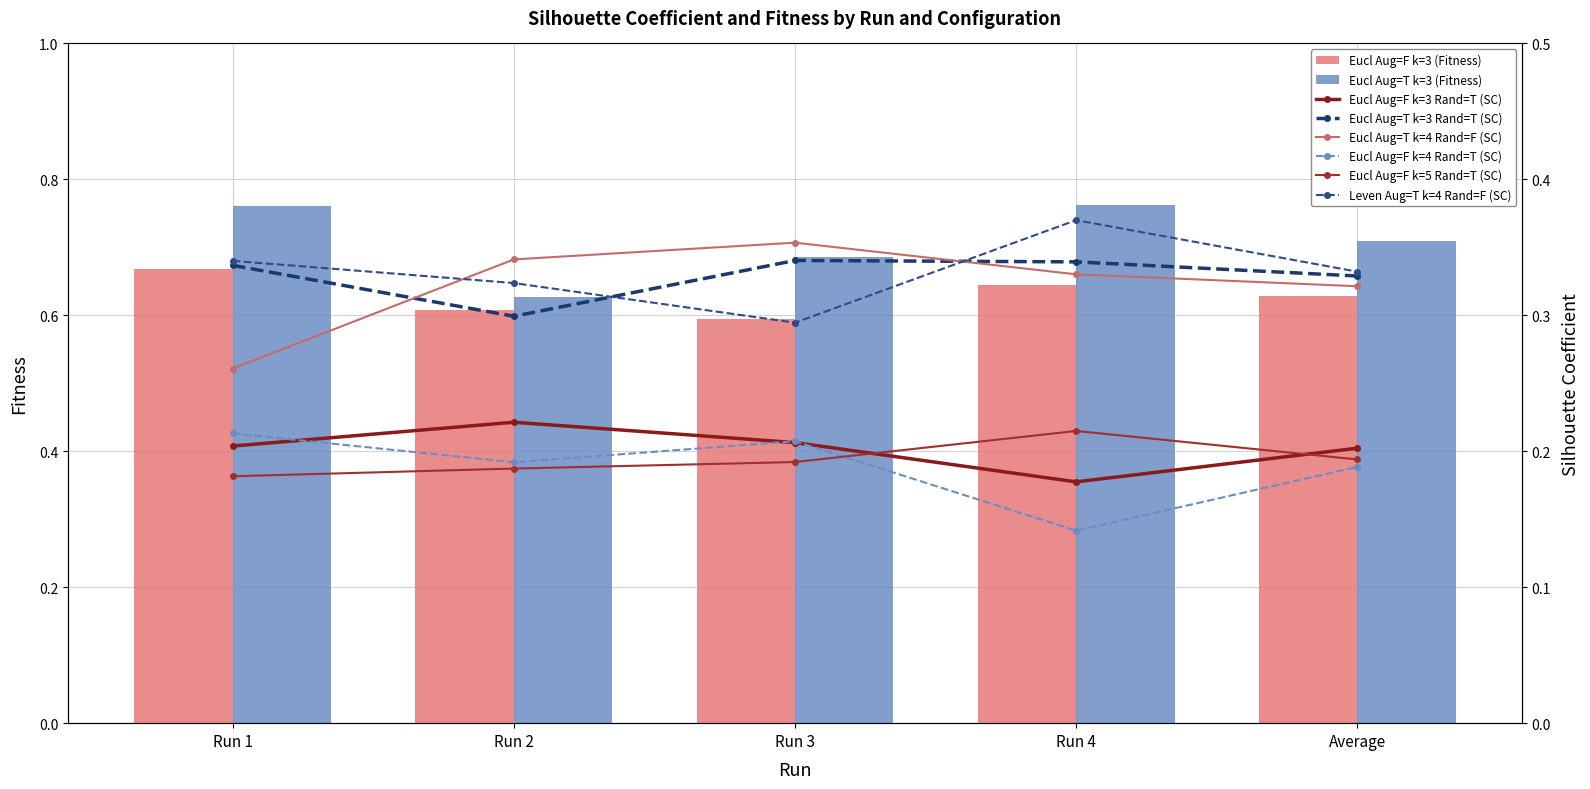

Which series has the largest total across all categories?

Levensthein Aug=T k=4 Rand=F